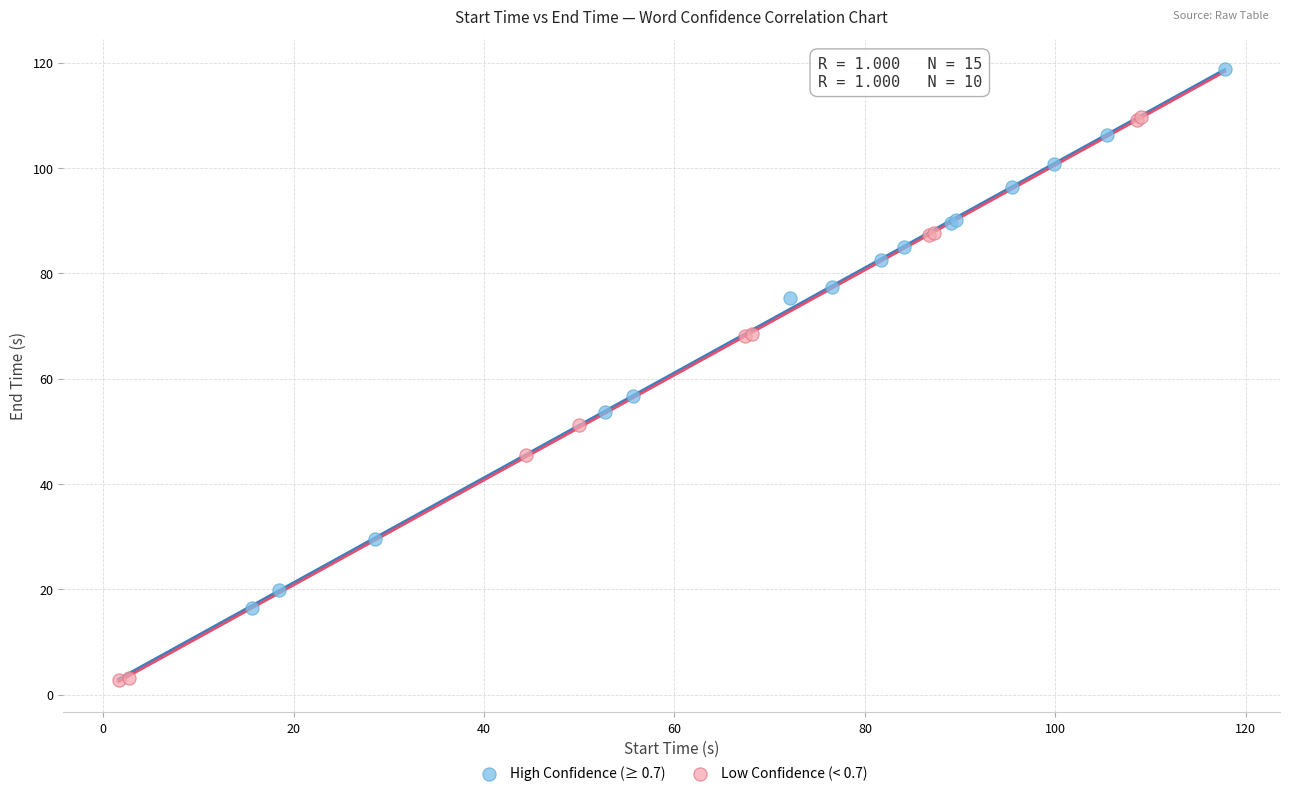

Which series reaches the maximum Y coordinate?

High Confidence (≥ 0.7)